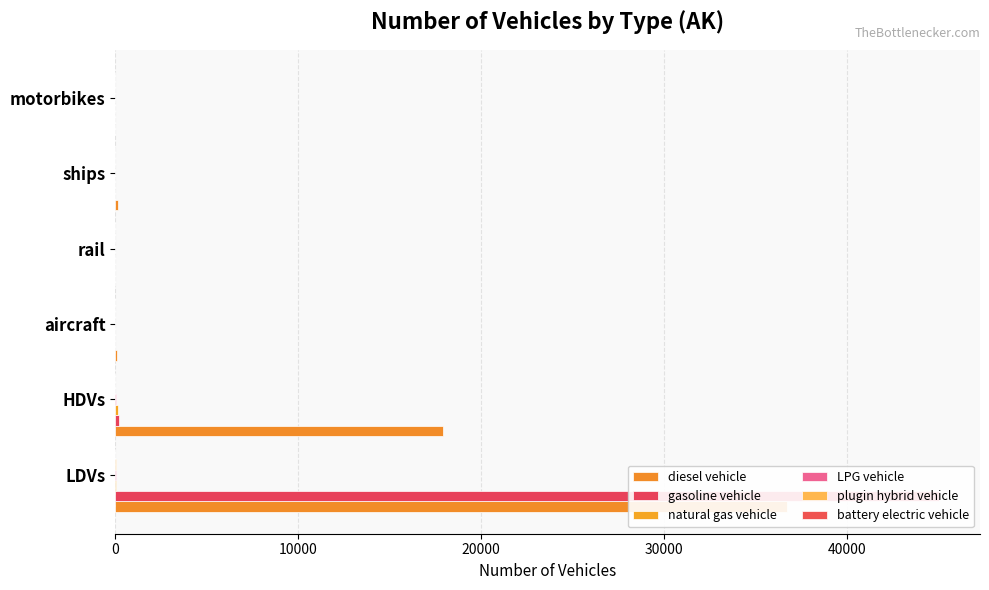

How many data points in gasoline vehicle are above 0?

2